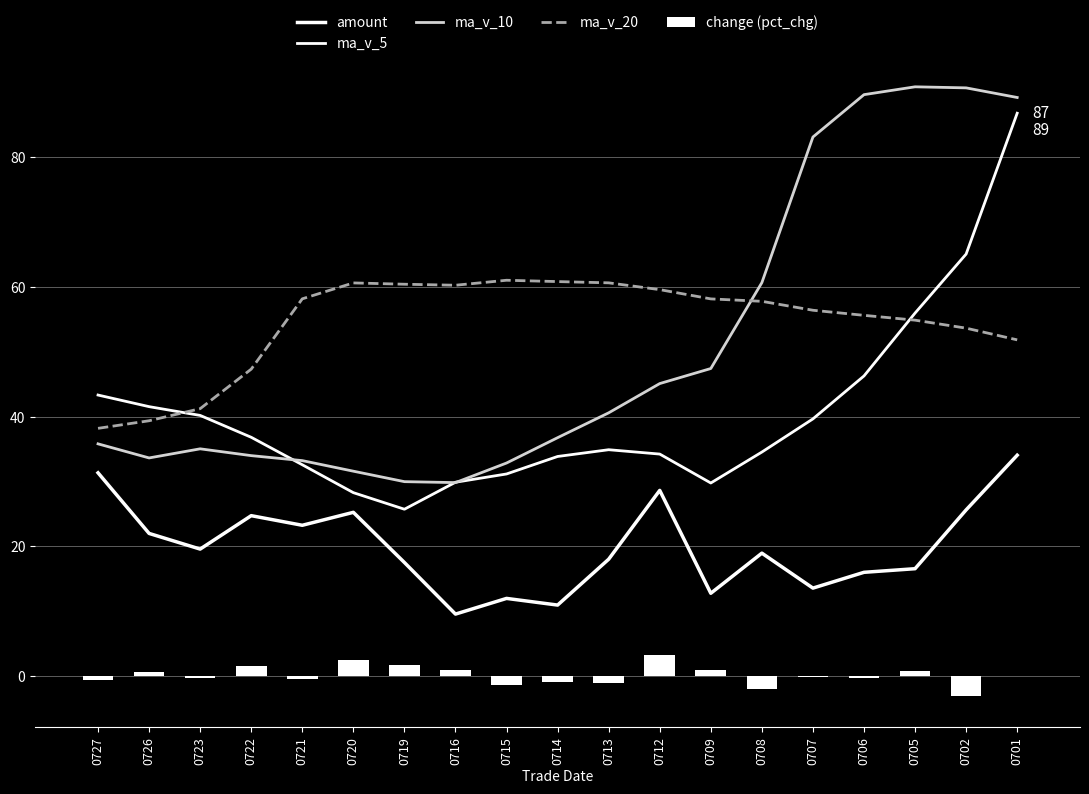

How many series are shown in this chart?

5